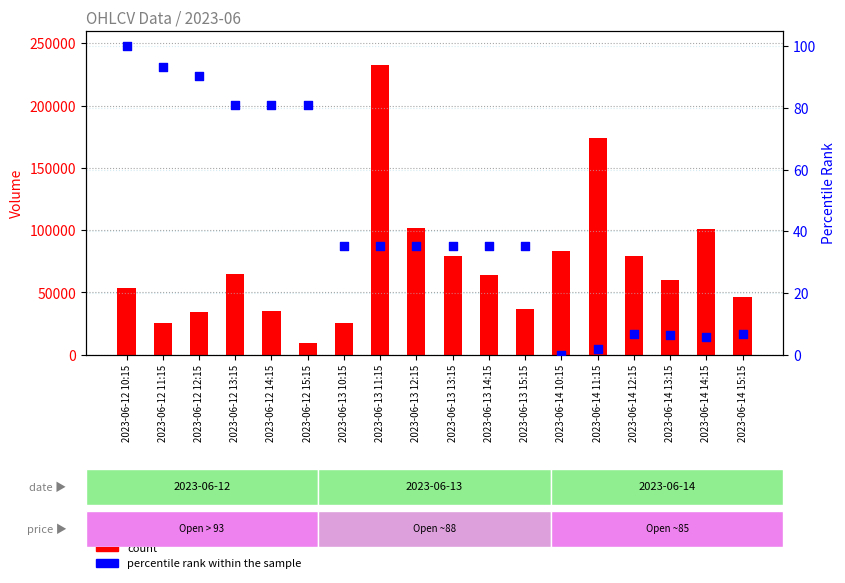

Which series has the widest spread of Y values?

count